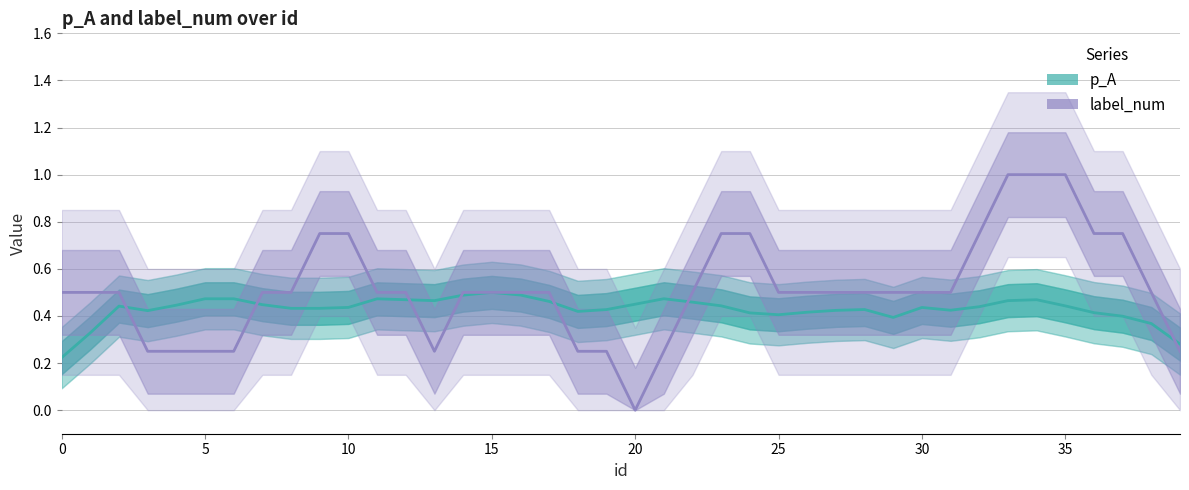

How many lines are shown in the chart?

2